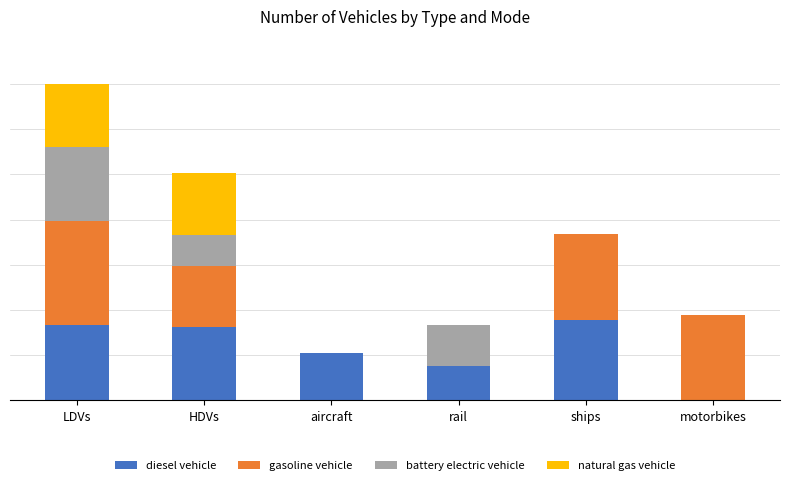

The value of natural gas vehicle at ships is -2.9. True or false?

False